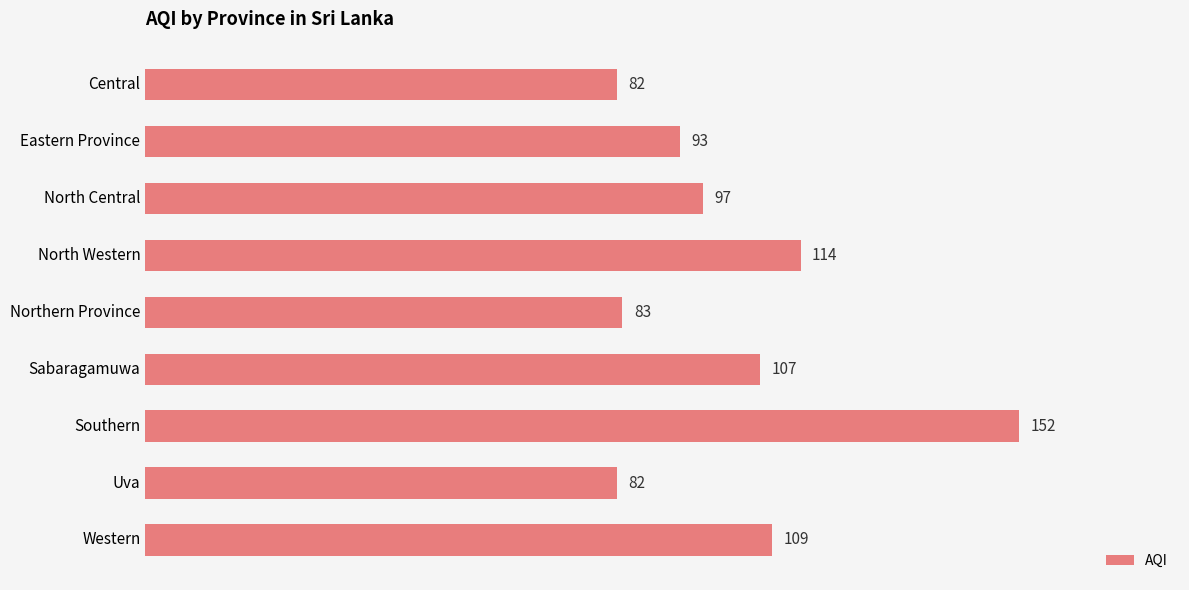

Reading top to bottom, extract all data points from this chart.

Central=82	Eastern Province=93	North Central=97	North Western=114	Northern Province=83	Sabaragamuwa=107	Southern=152	Uva=82	Western=109